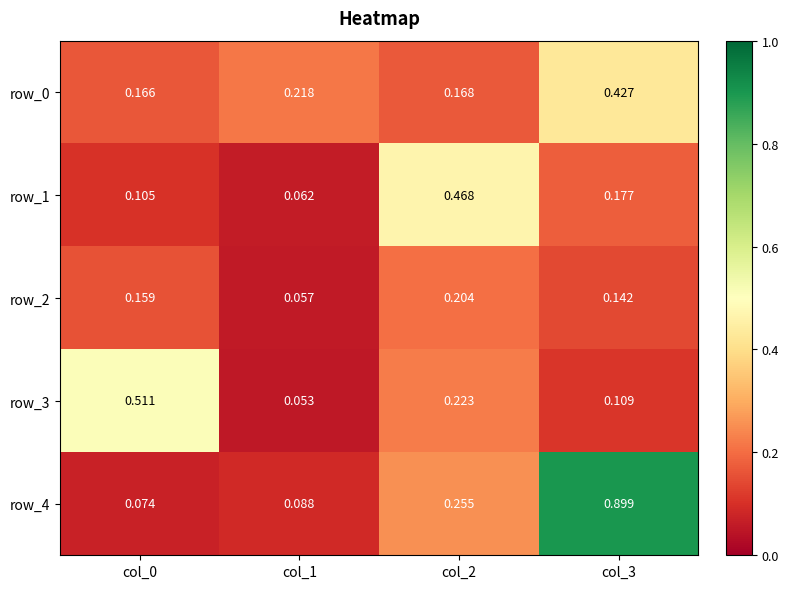

At col_3, list the series in order from smallest to largest.

row_3, row_2, row_1, row_0, row_4